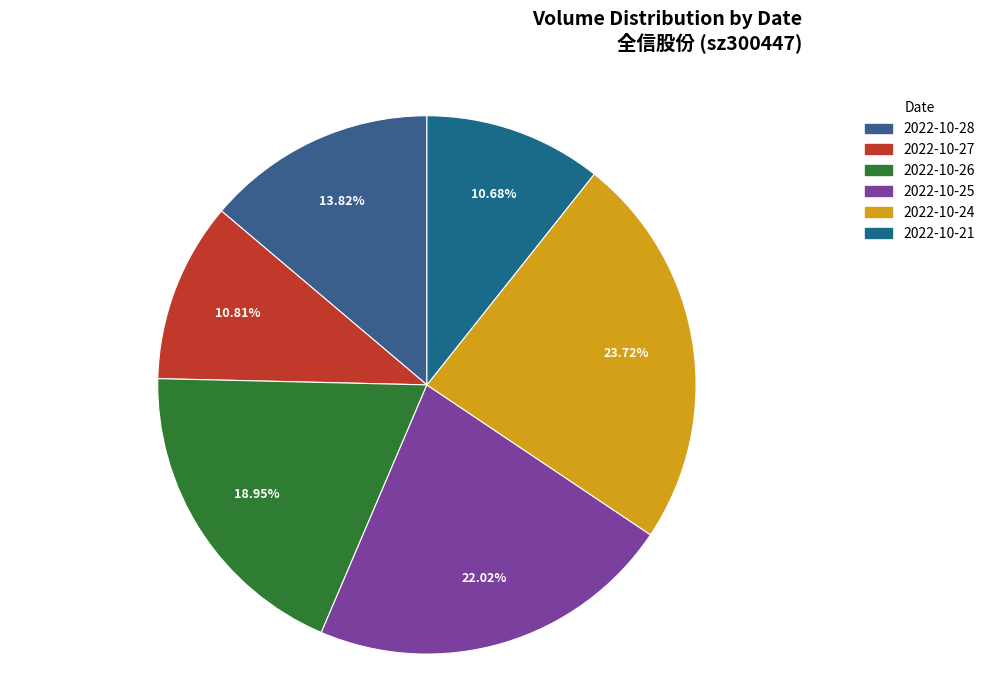

Approximately how many times larger is the value at 2022-10-24 compared to 2022-10-26?

1.3